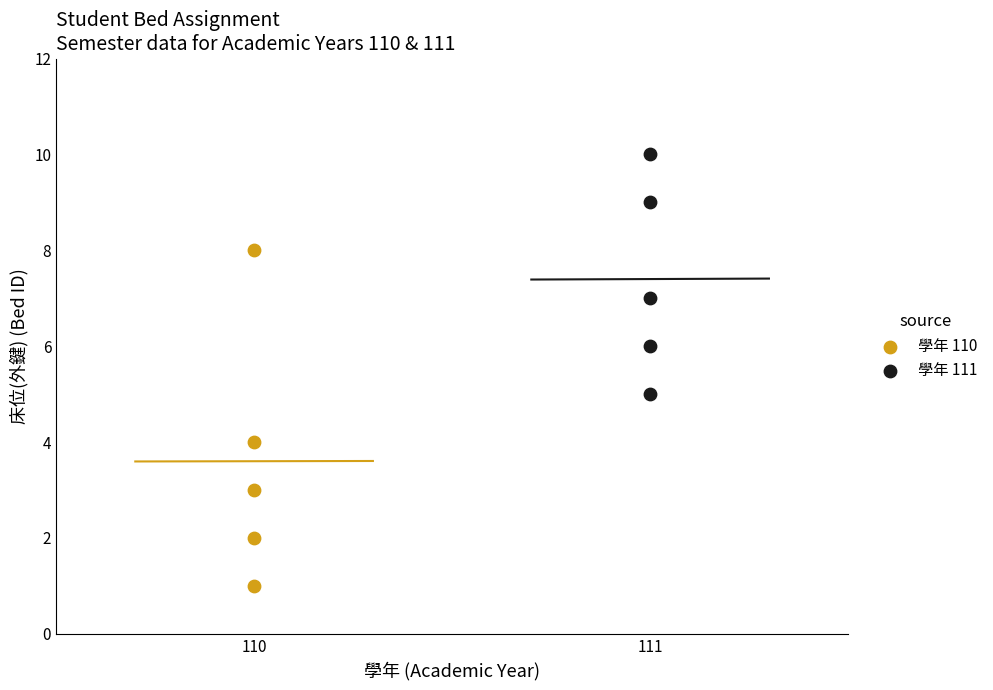

Which series reaches the minimum Y coordinate?

學年 110